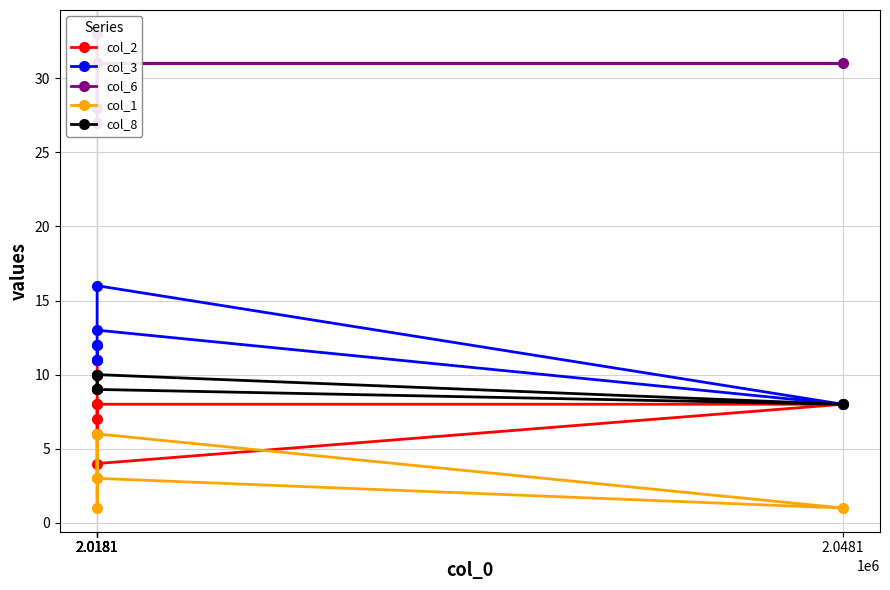

What is the maximum value shown in the chart?

33